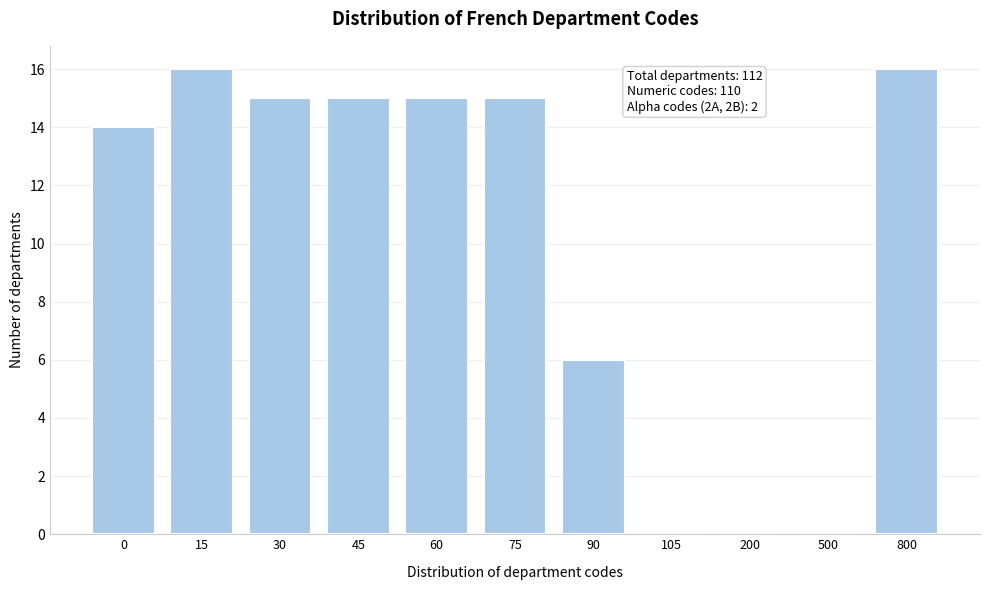

Reading left to right, list all the values displayed in this chart.

0=14	15=16	30=15	45=15	60=15	75=15	90=6	105=0	200=0	500=0	800=16